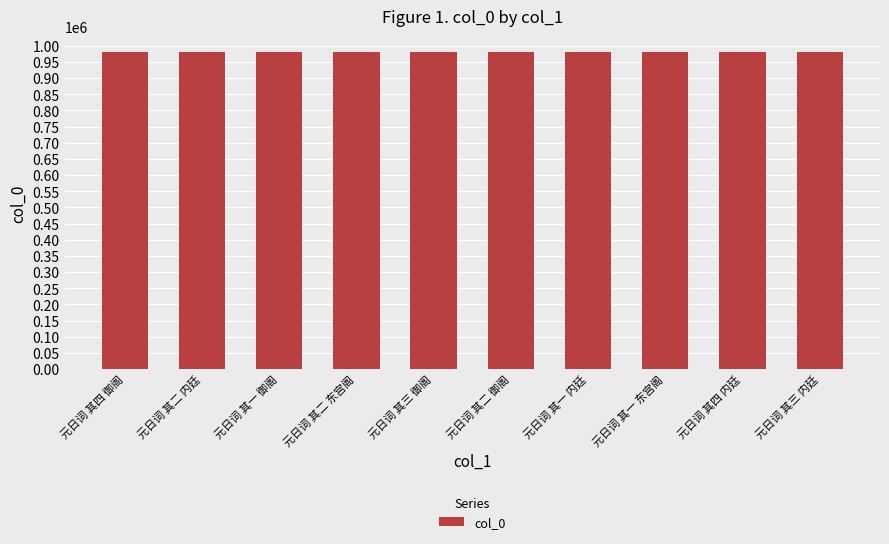

What is the minimum value shown in the chart?

981135